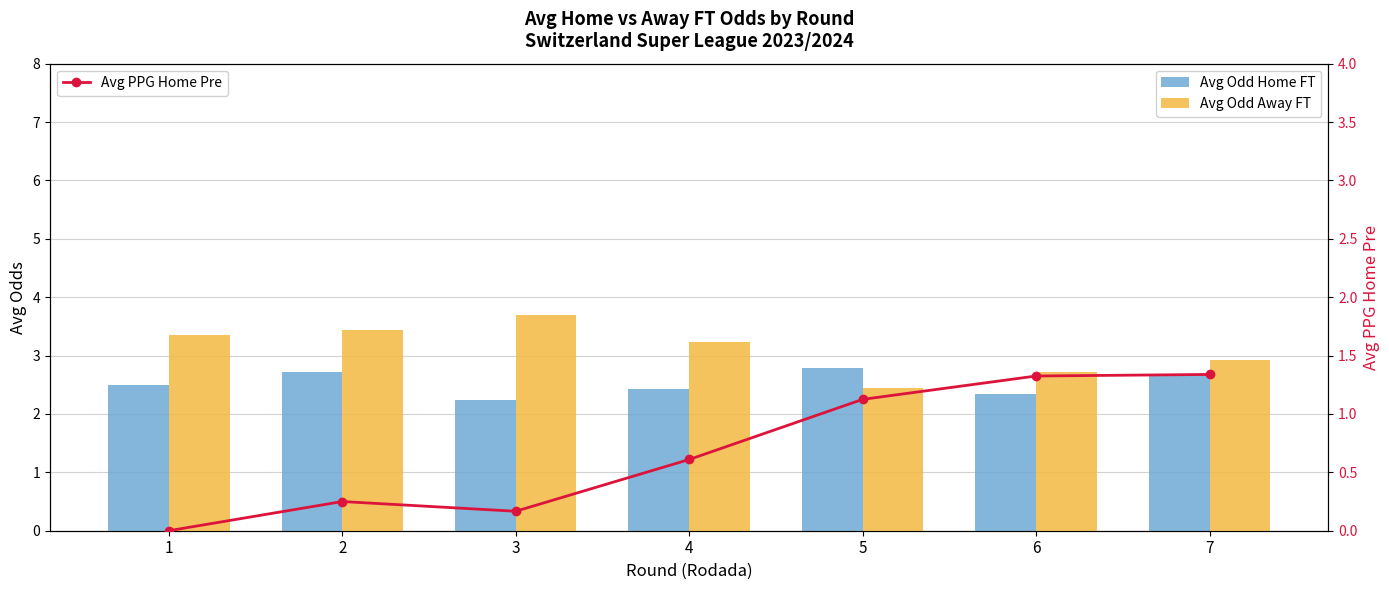

True or false: Avg Odd Home FT has a value of 2.7 at 7.

True